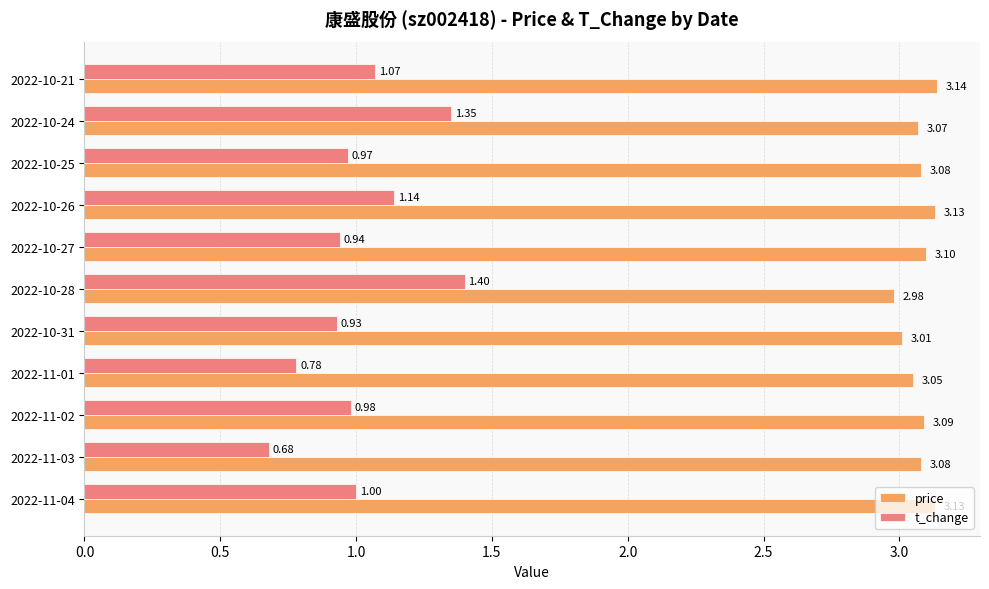

What is the sum of all price values?

33.9